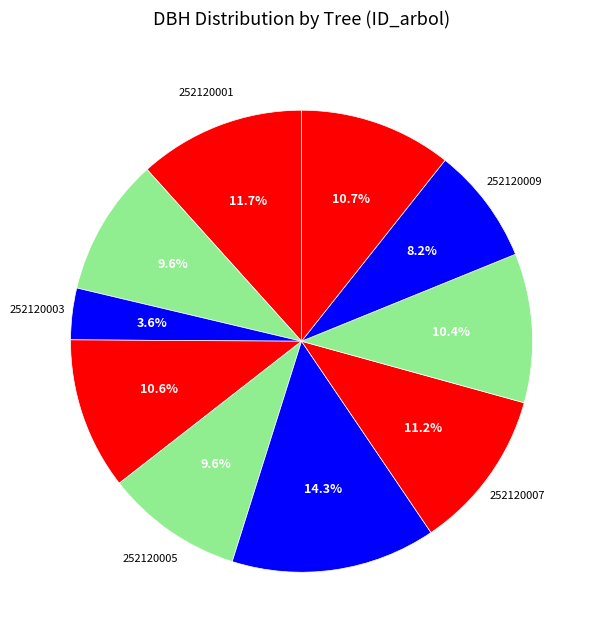

Rank the categories by value from highest to lowest.

252120006, 252120001, 252120007, 252120010, 252120004, 252120008, 252120002, 252120005, 252120009, 252120003